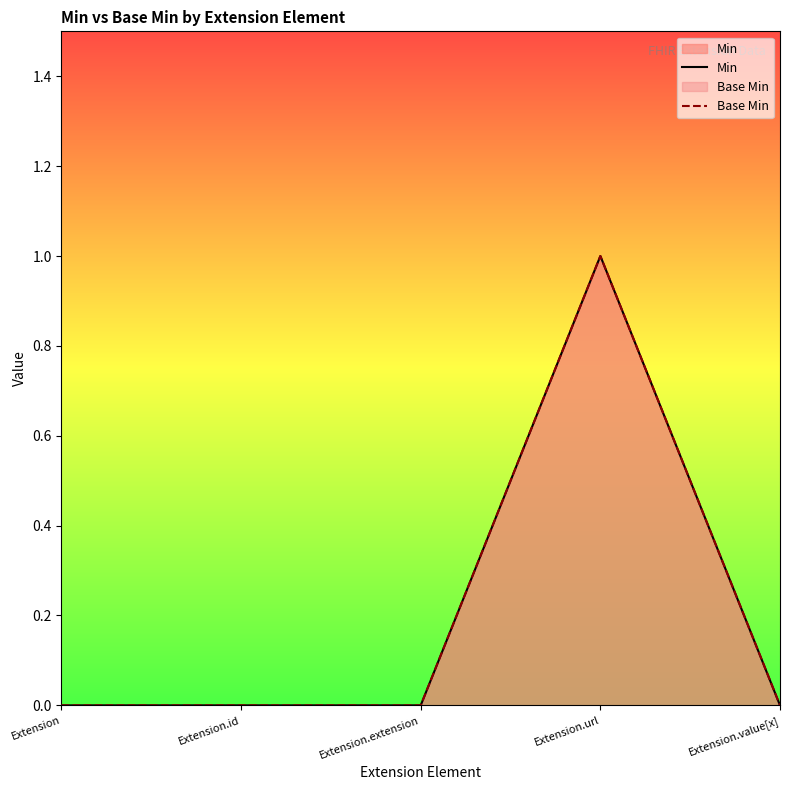

At Extension.extension, list the series in order from largest to smallest.

Min, Base Min